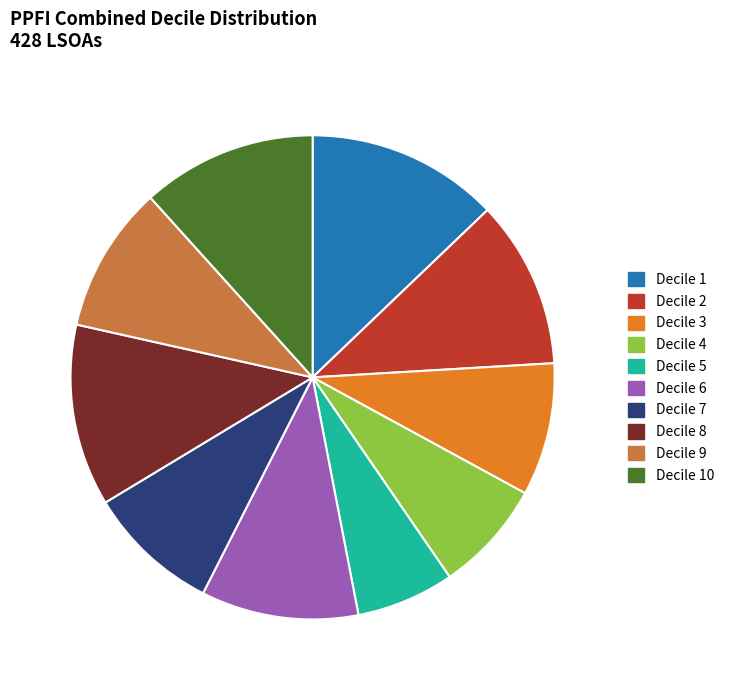

Which category has the biggest portion of the pie?

Decile 1